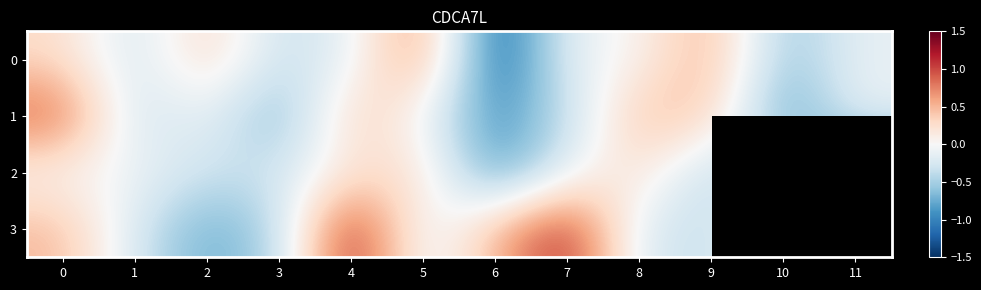

Read the 3 value at 0.

0.5